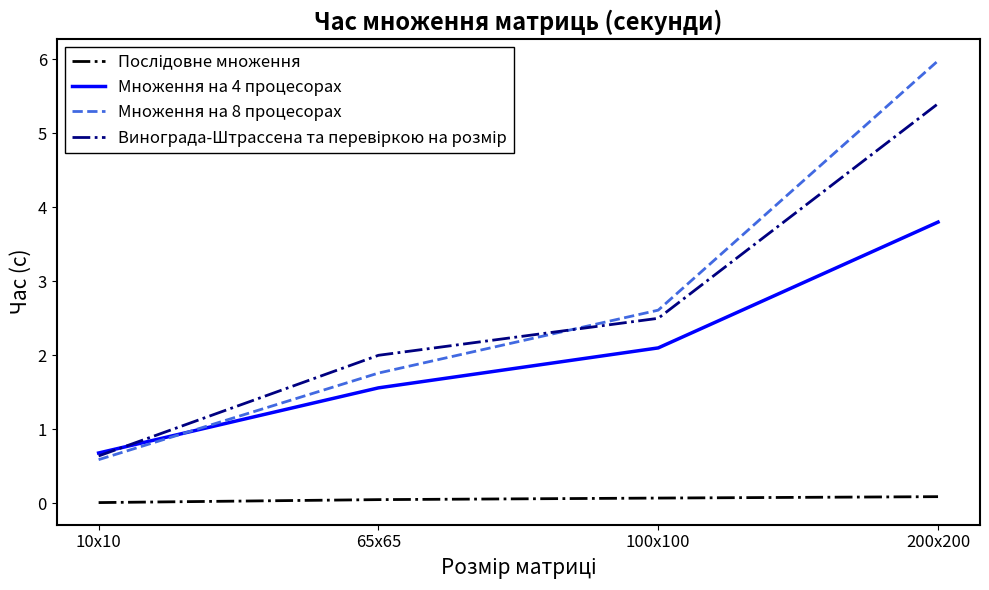

The value of Множення на 8 процесорах at 200x200 is 2.8. True or false?

False